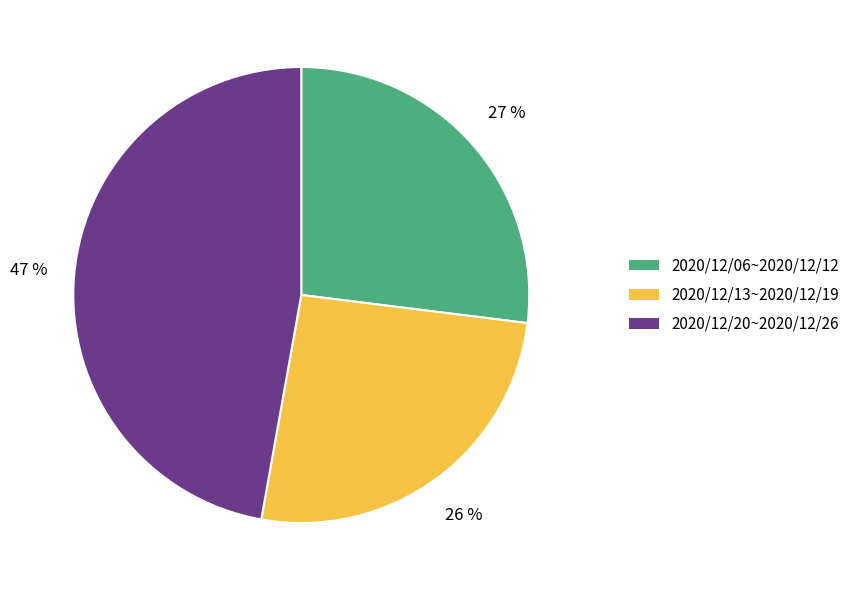

Is the sum of 2020/12/06~2020/12/12 and 2020/12/20~2020/12/26 greater than half?

Yes